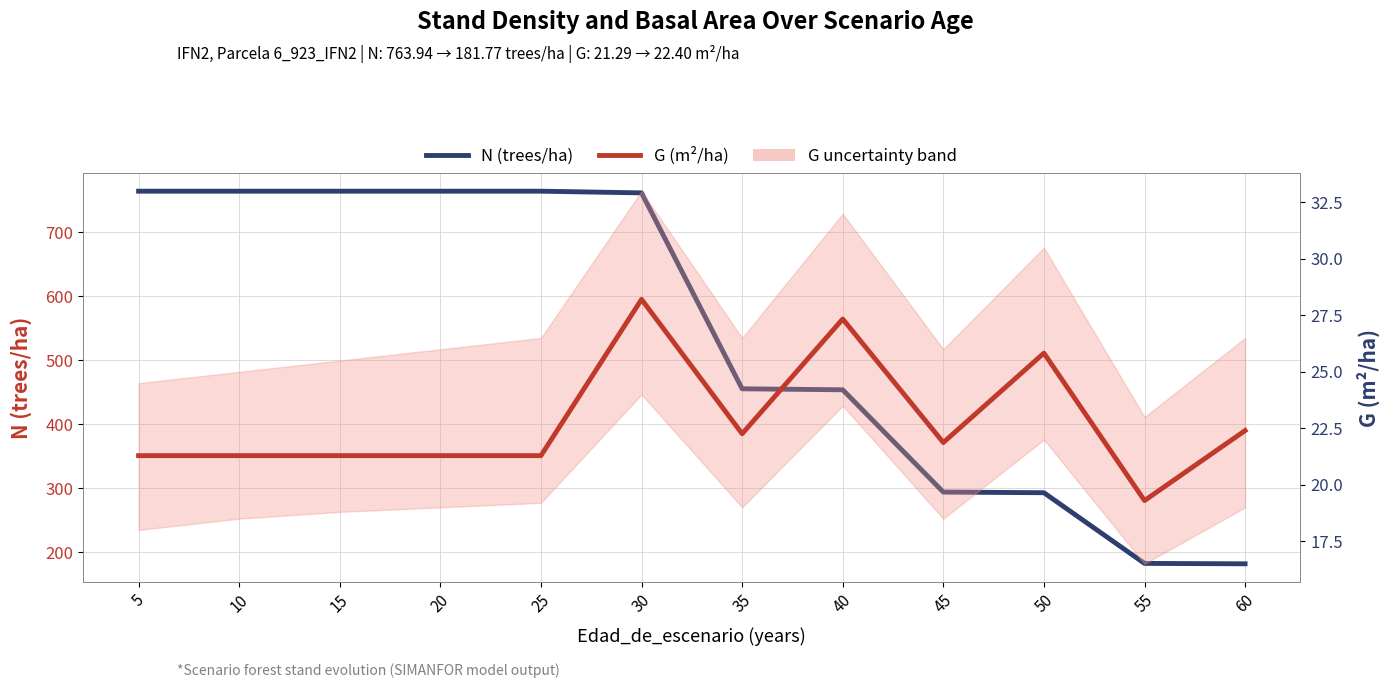

True or false: G (m²/ha) has a value of 21.3 at 25.

True